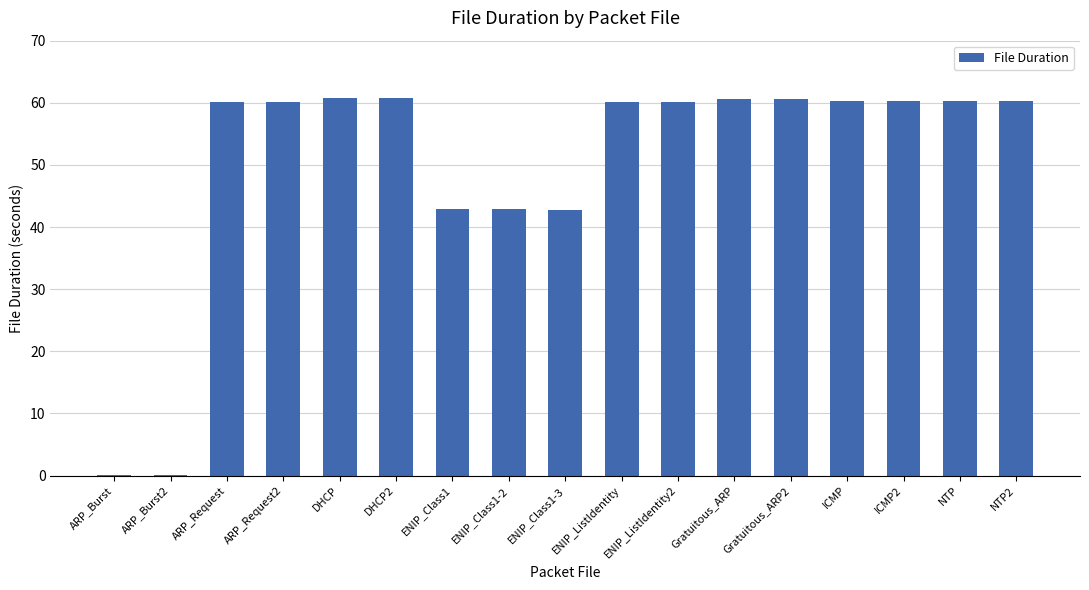

Is it true that the value at Gratuitous_ARP2 is 60.7?

True